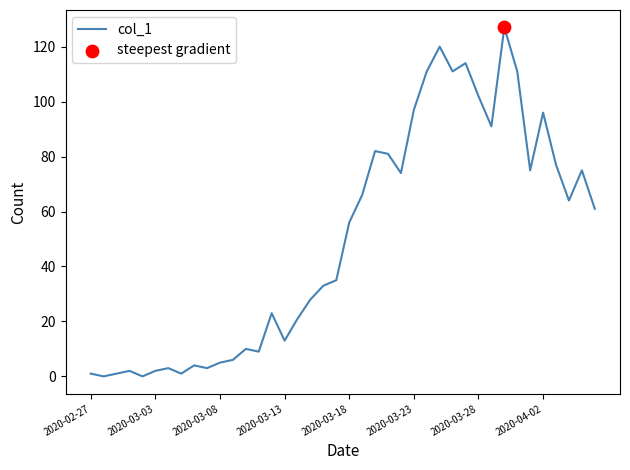

What is the difference between the maximum and minimum values?

127